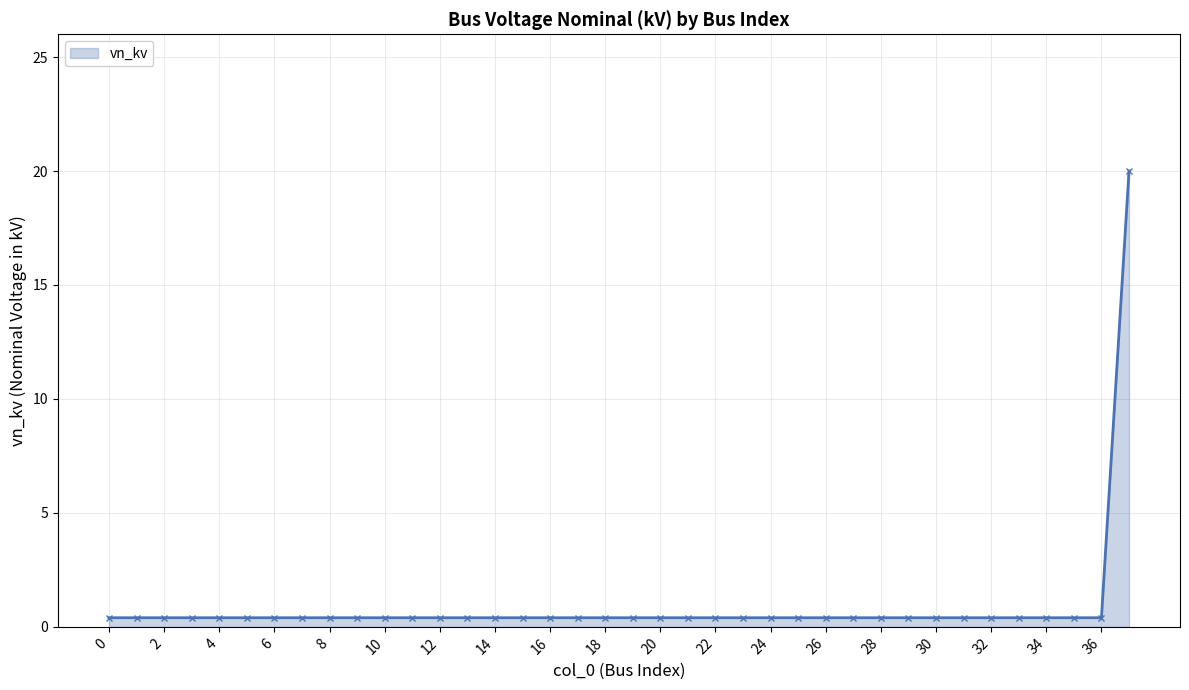

What is the difference between the maximum and minimum values?

19.6